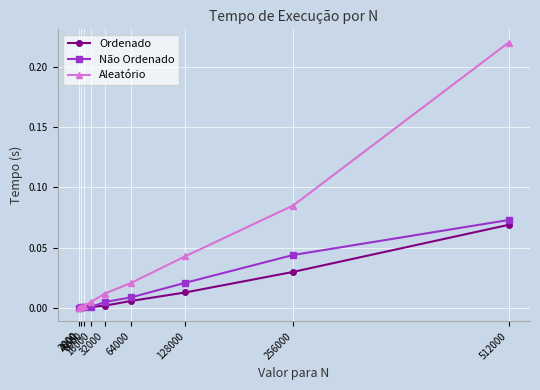

At which category is the sum across all series the highest?

512000